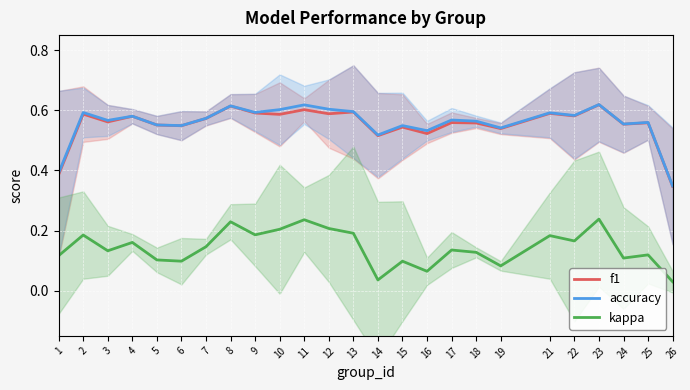

What are all the series names shown in the legend?

f1, accuracy, kappa